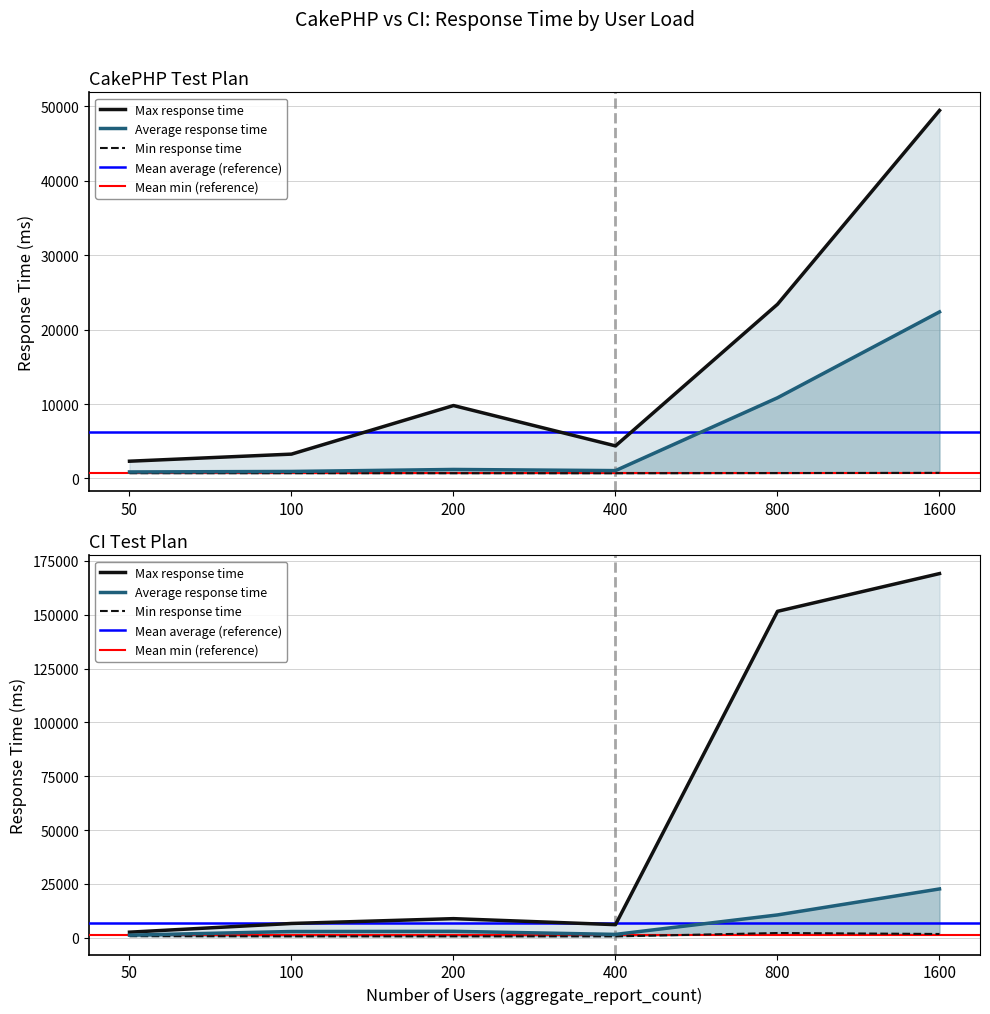

At which label is CakePHP max closest to 25874?

800